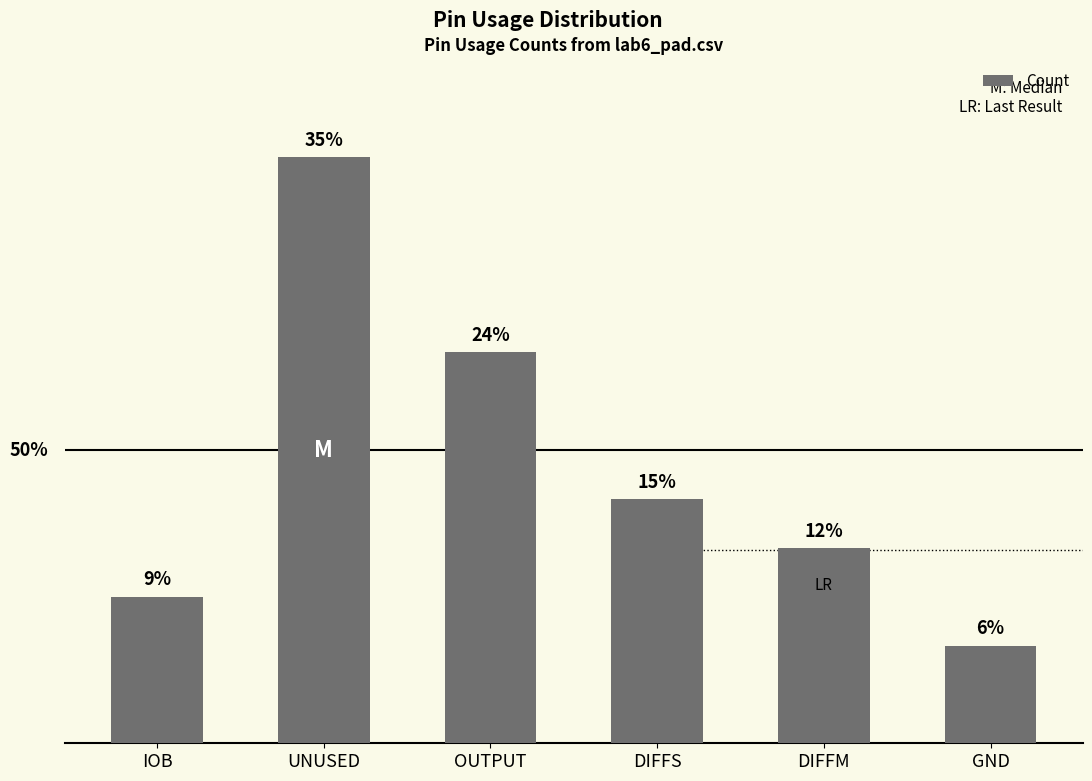

What is the value of the 4th bar from the left?

5